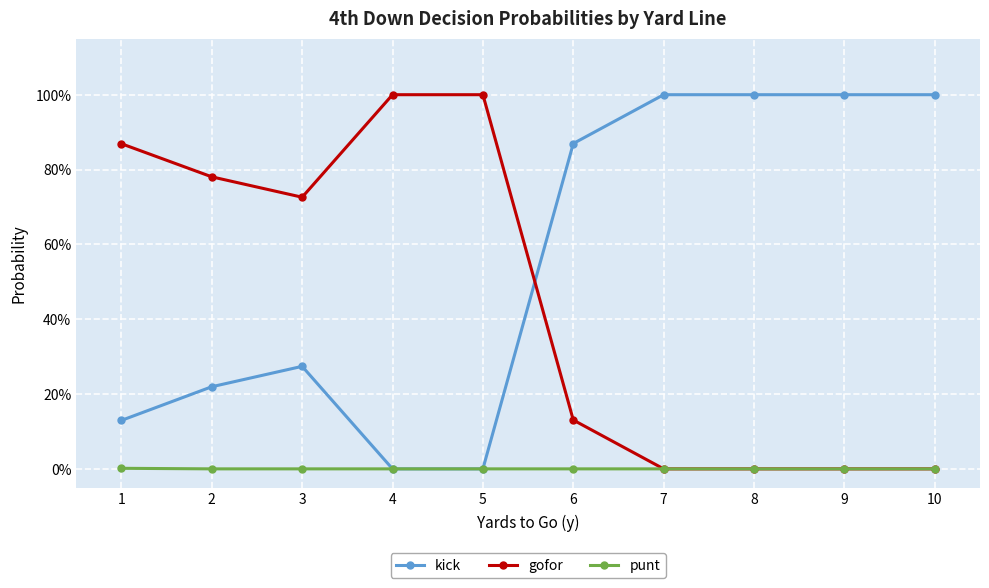

Does the chart display data point markers on the line(s)?

Yes